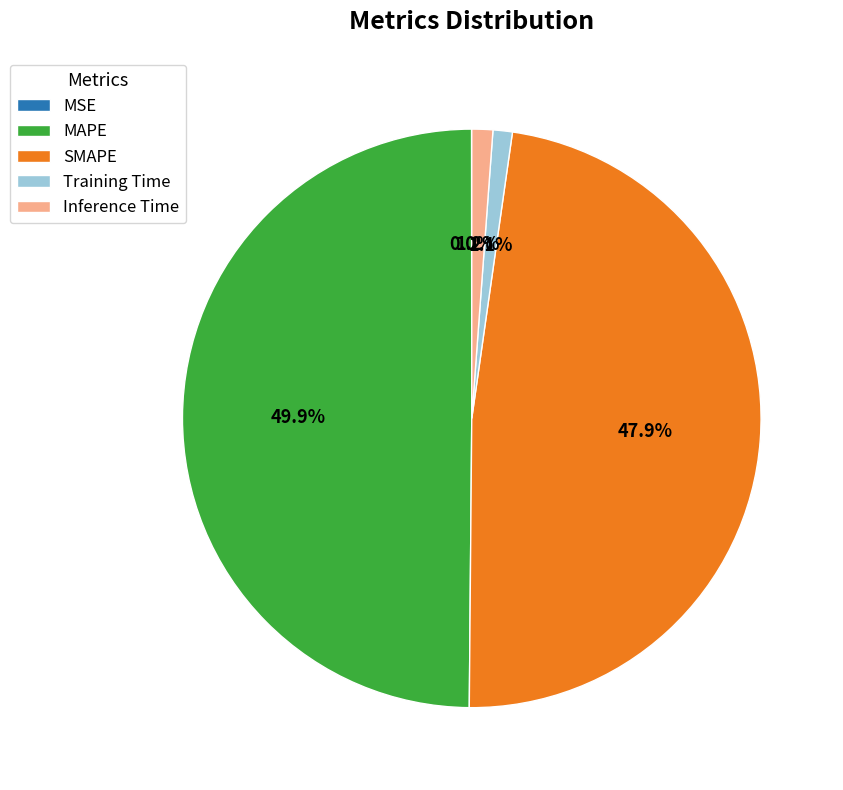

To the nearest percent, what is the average slice percentage?

20%